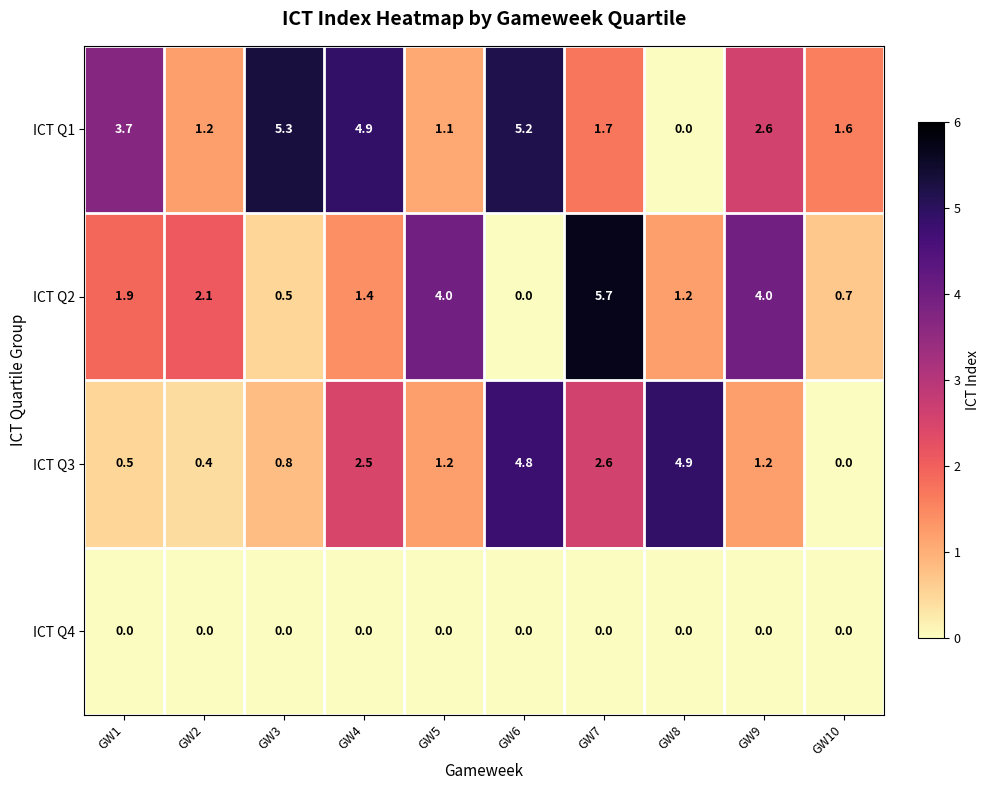

What is the greatest value displayed?

5.7